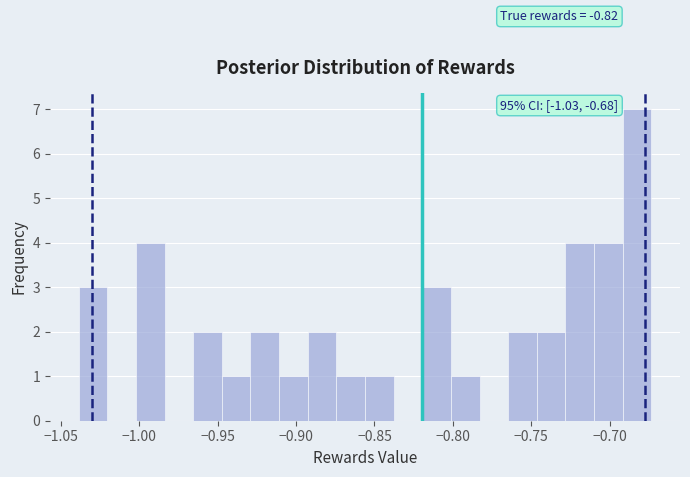

Read against the x-axis, roughly where is the centre of the tallest bar?

-0.685